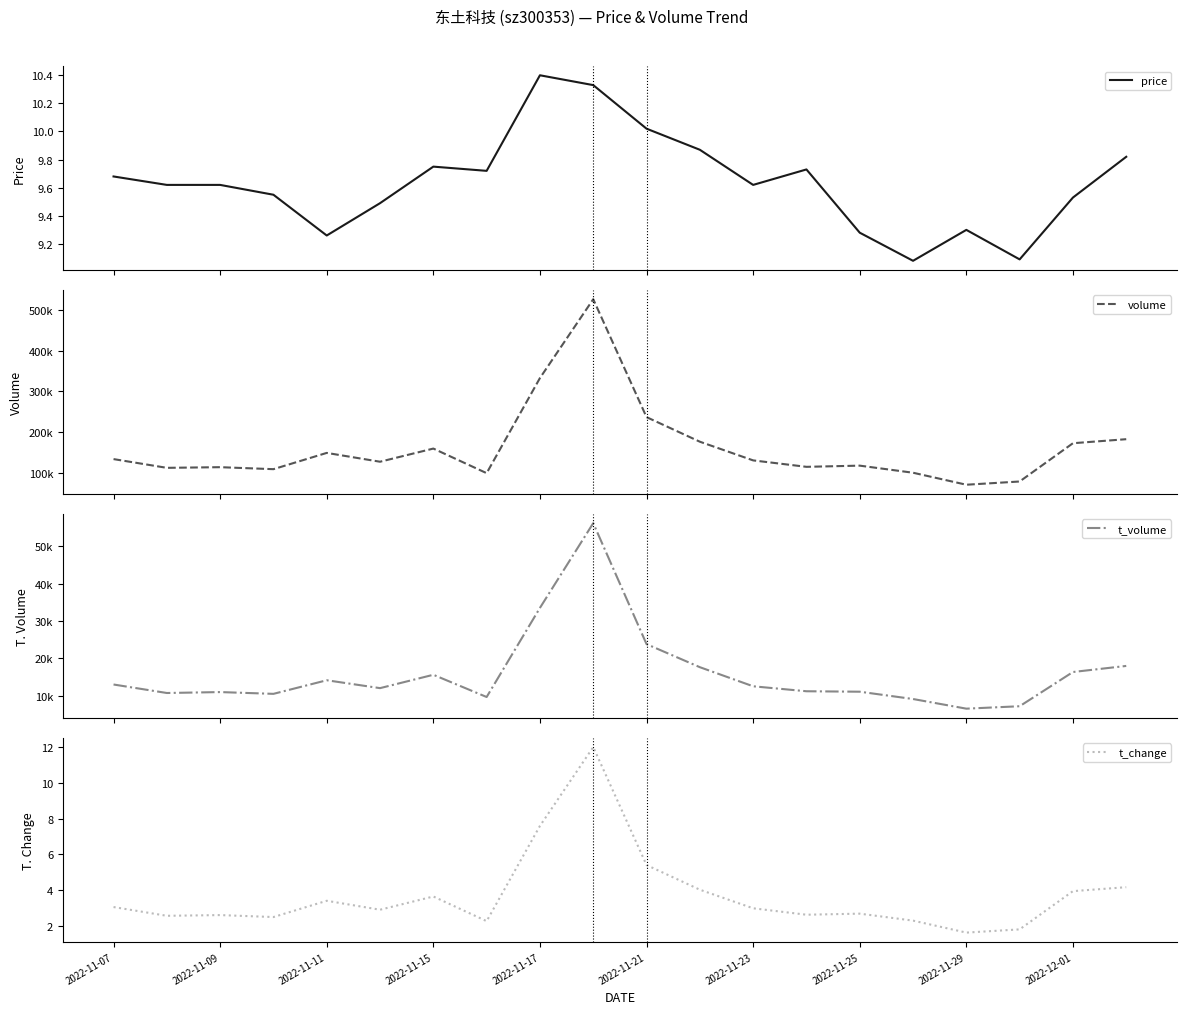

Which series has the largest range (max minus min)?

volume